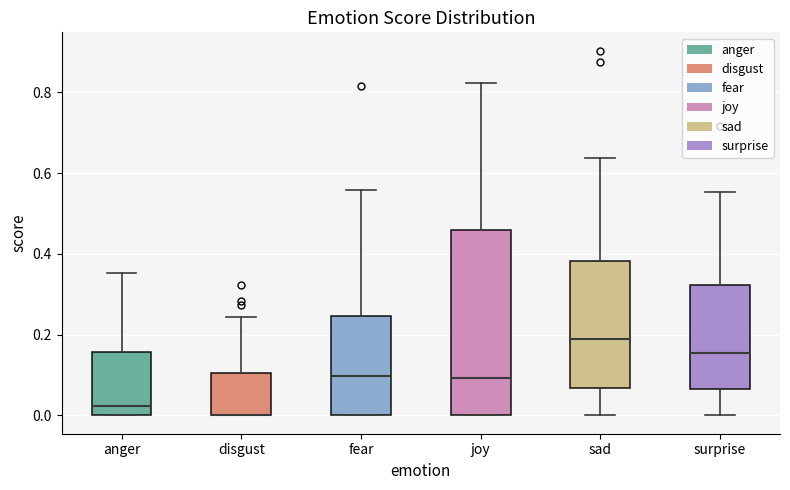

Reading left to right, transcribe this box plot: for each box, give where its median line is, the range the box spans, and where its two whiskers end, as read against the y-axis. The values are not printed on the chart, so give them approximately, as read against the axis.

anger: median 0.02, box 0.00 to 0.16, whiskers 0.00 to 0.36
disgust: median 0.00 (drawn on the box's lower edge), box 0.00 to 0.10, whiskers 0.00 to 0.24
fear: median 0.10, box 0.00 to 0.24, whiskers 0.00 to 0.56
joy: median 0.10, box 0.00 to 0.46, whiskers 0.00 to 0.82
sad: median 0.18, box 0.06 to 0.38, whiskers 0.00 to 0.64
surprise: median 0.16, box 0.06 to 0.32, whiskers 0.00 to 0.56